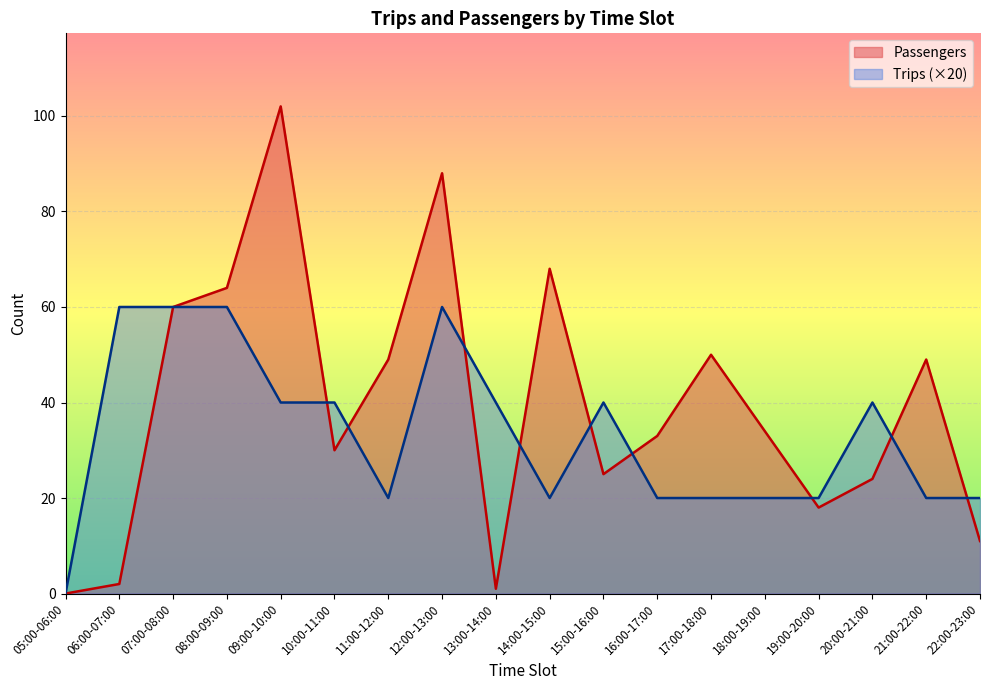

What is the label of the 7th point from the left?

11:00-12:00